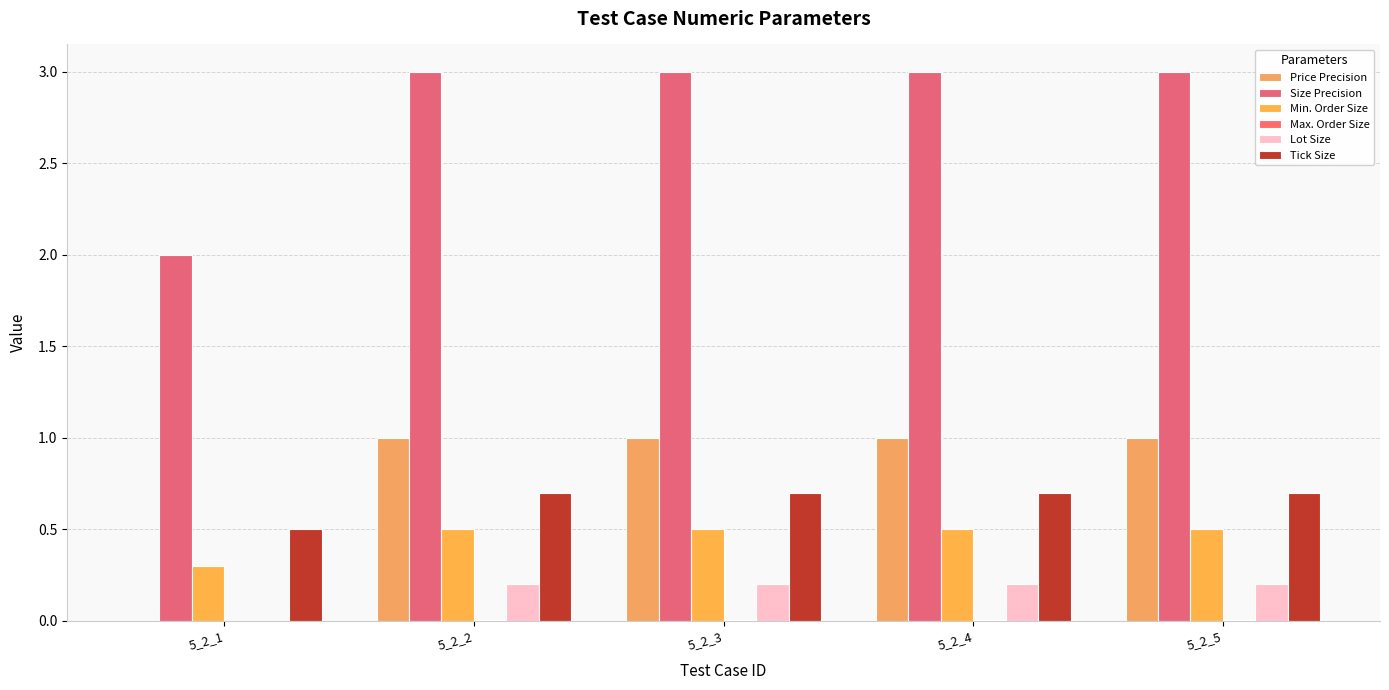

Reading left to right, what are all the values shown in this chart?

Price Precision: 0.0	1.0	1.0	1.0	1.0
Size Precision: 2.0	3.0	3.0	3.0	3.0
Min. Order Size: 0.3	0.5	0.5	0.5	0.5
Max. Order Size: 0.0	0.0	0.0	0.0	0.0
Lot Size: 0.0	0.2	0.2	0.2	0.2
Tick Size: 0.5	0.7	0.7	0.7	0.7